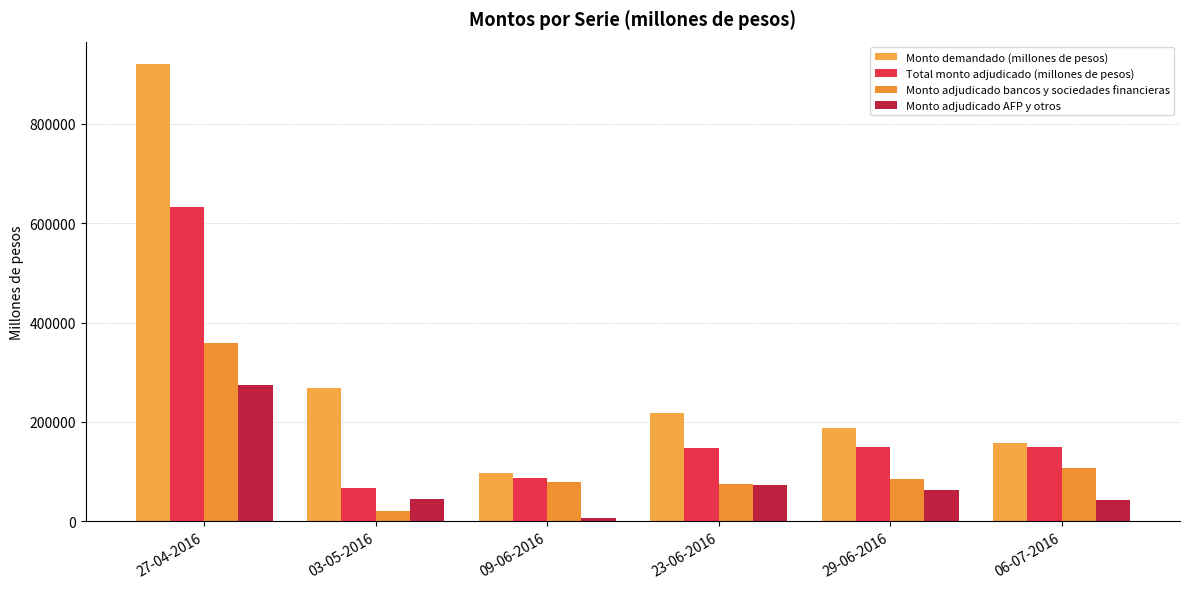

At which label does Monto adjudicado bancos y sociedades financieras first exceed 86000?

27-04-2016